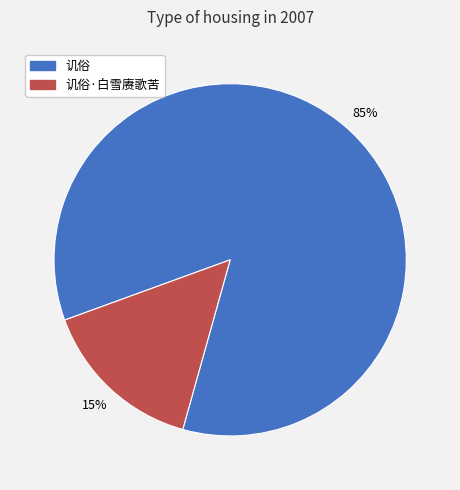

How many slices are in this pie chart?

2